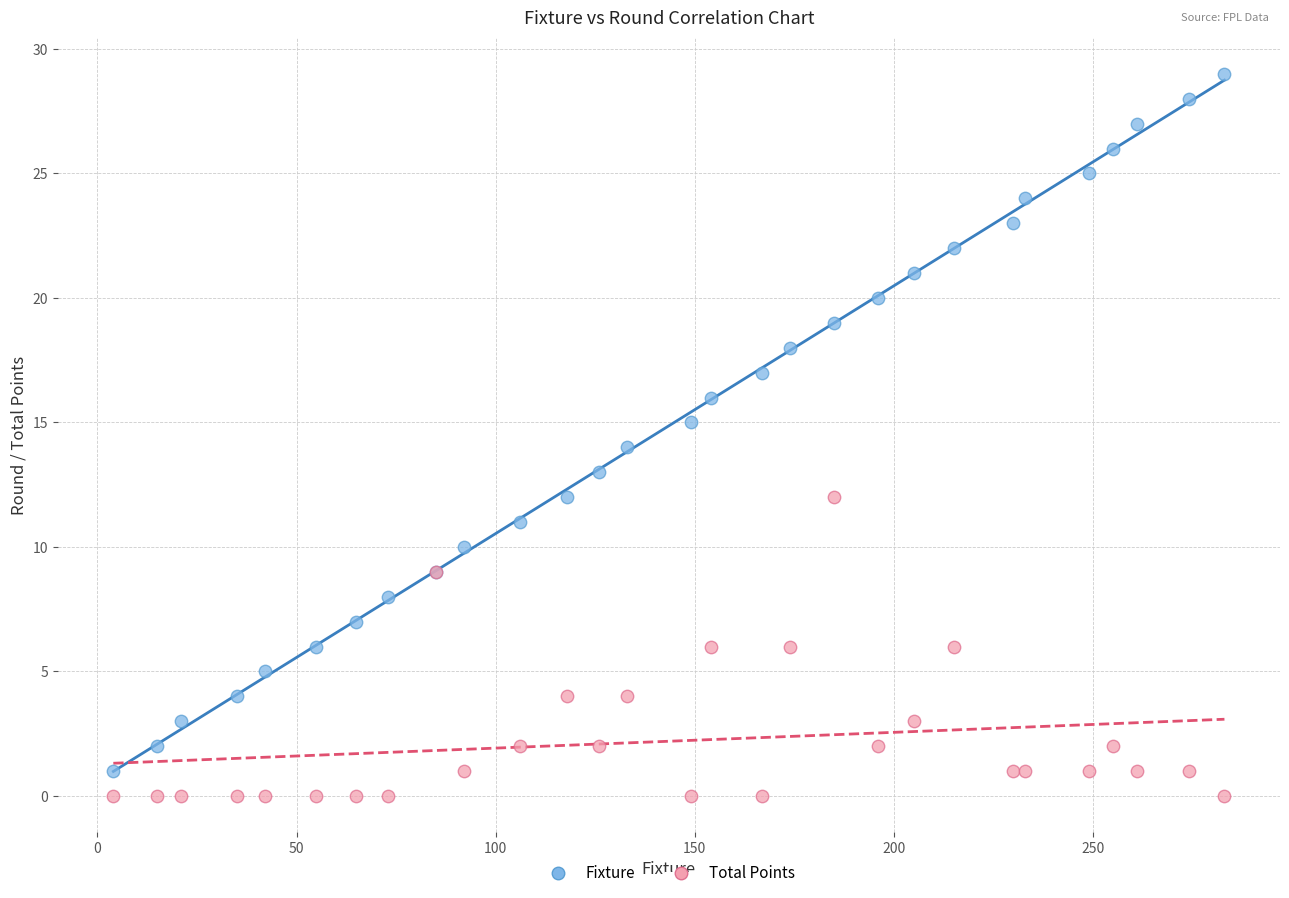

Which series has the widest spread of Y values?

Fixture